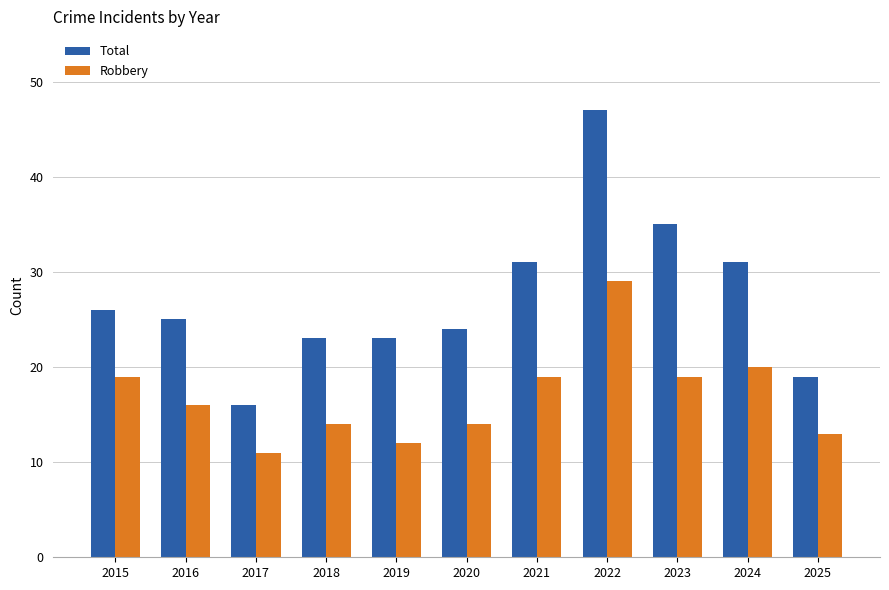

True or false: Total has a value of 26 at 2015.

True